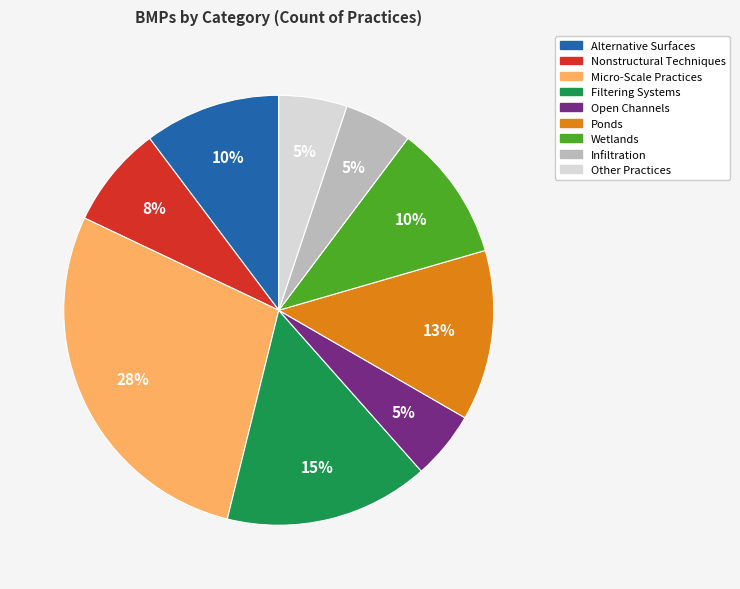

Which has a higher value, Nonstructural Techniques or Alternative Surfaces?

Alternative Surfaces